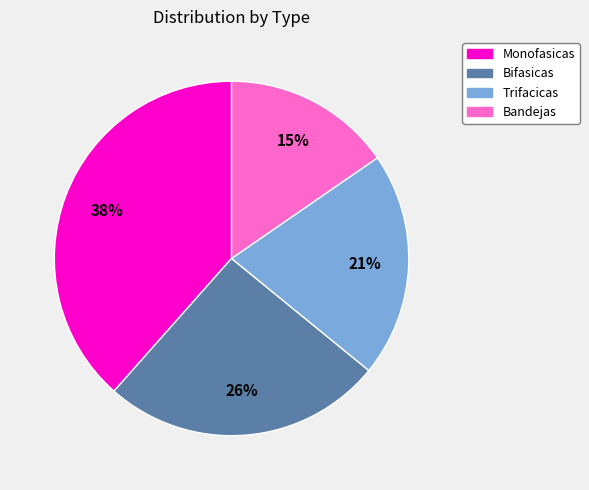

Combined, do Monofasicas and Trifacicas account for over 50%?

Yes